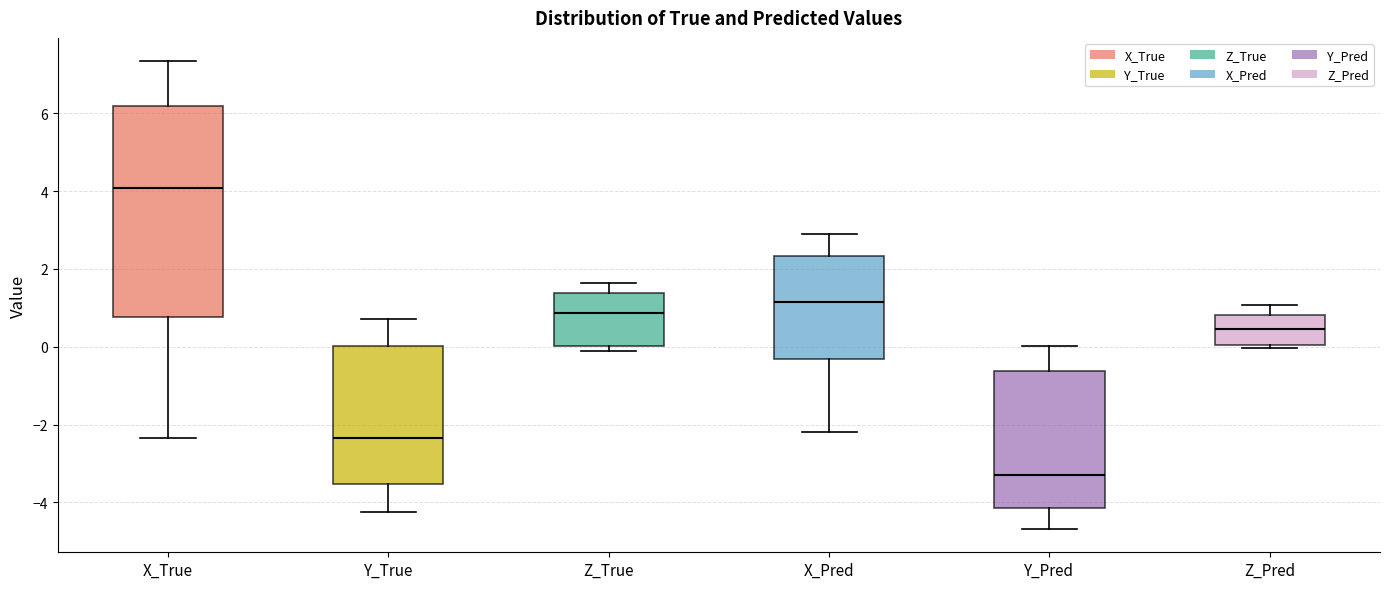

Reading left to right, read every box against the y-axis: the position of its median line, the range the box covers, and the ends of its whiskers. The values are not printed on the chart, so give them approximately, as read against the axis.

X_True: median 4.0, box 0.8 to 6.2, whiskers -2.4 to 7.4
Y_True: median -2.4, box -3.6 to 0.0, whiskers -4.2 to 0.8
Z_True: median 0.8, box 0.0 to 1.4, whiskers -0.2 to 1.6
X_Pred: median 1.2, box -0.4 to 2.4, whiskers -2.2 to 2.8
Y_Pred: median -3.2, box -4.2 to -0.6, whiskers -4.6 to 0.0
Z_Pred: median 0.4, box 0.0 to 0.8, whiskers 0.0 (just below the box's lower edge) to 1.0